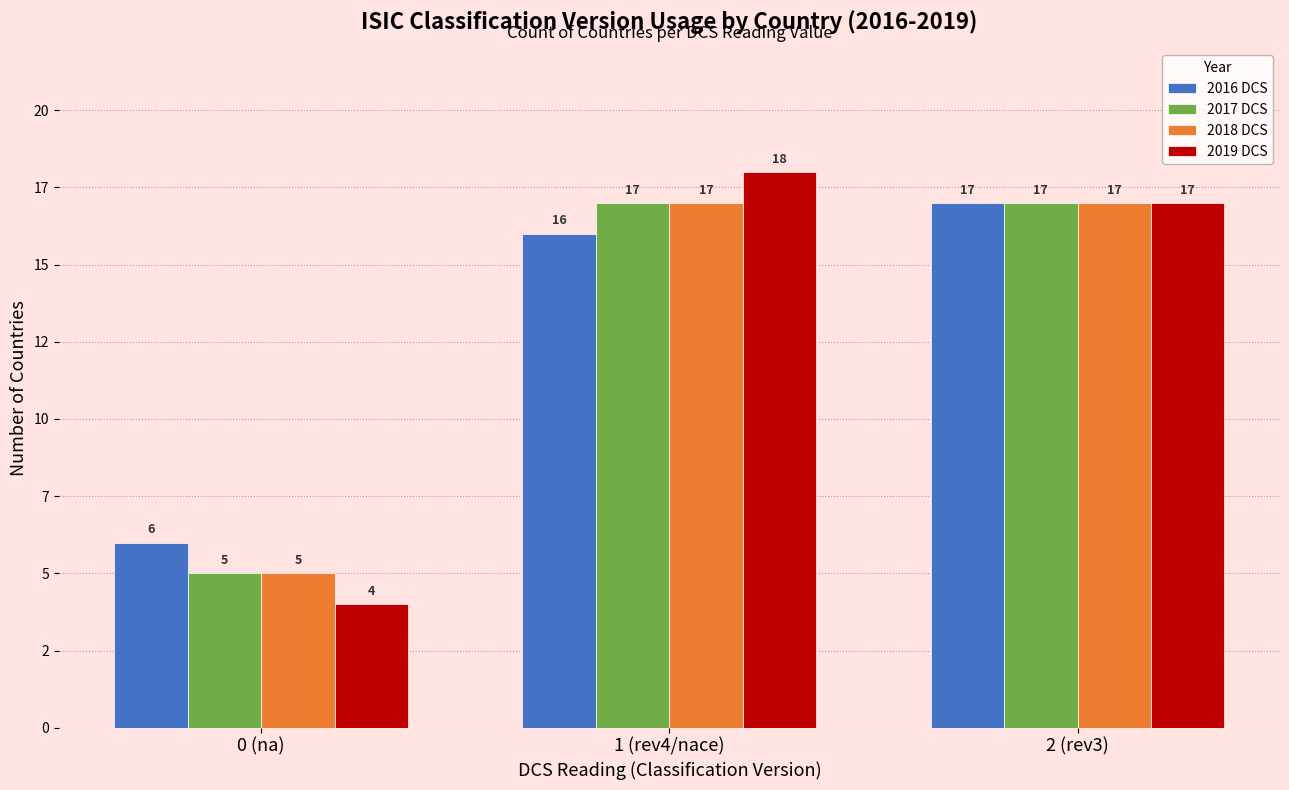

What is the sum of the 2017 DCS values at 0 (na) and 1 (rev4/nace)?

22